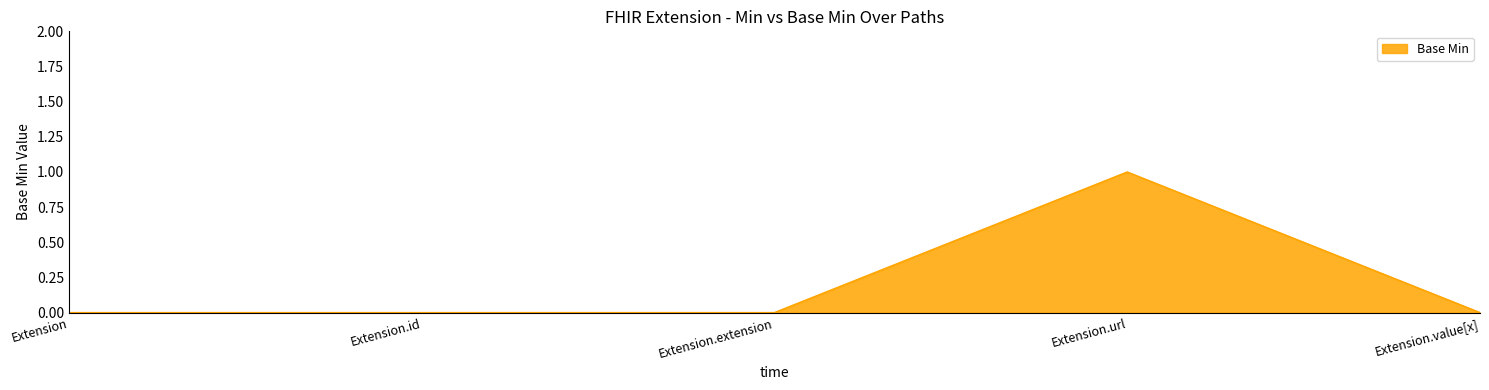

Count the number of data series in this chart.

1